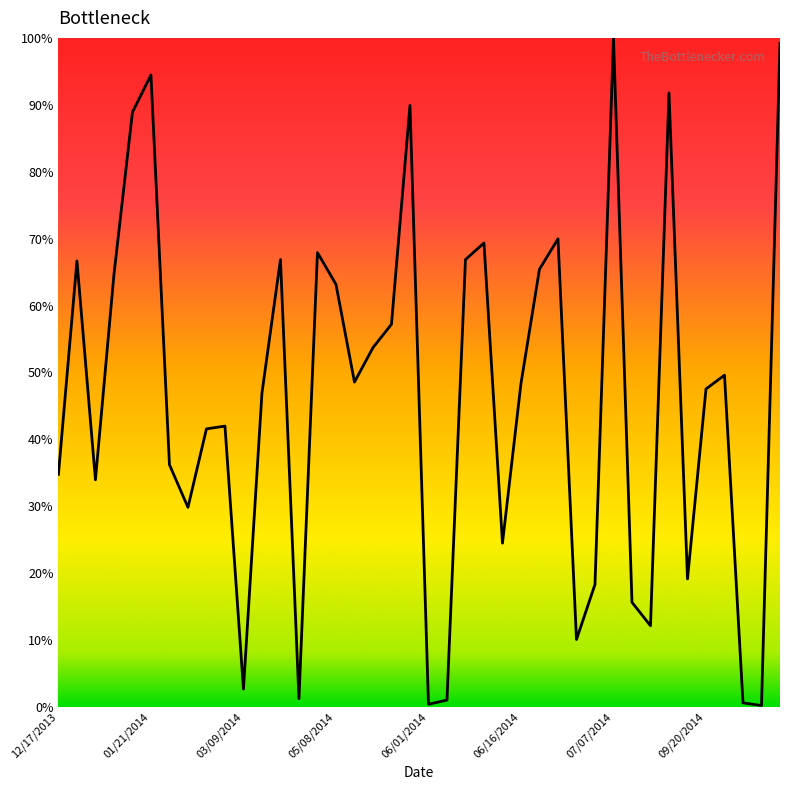

What is the difference between the maximum and minimum values?

99.8